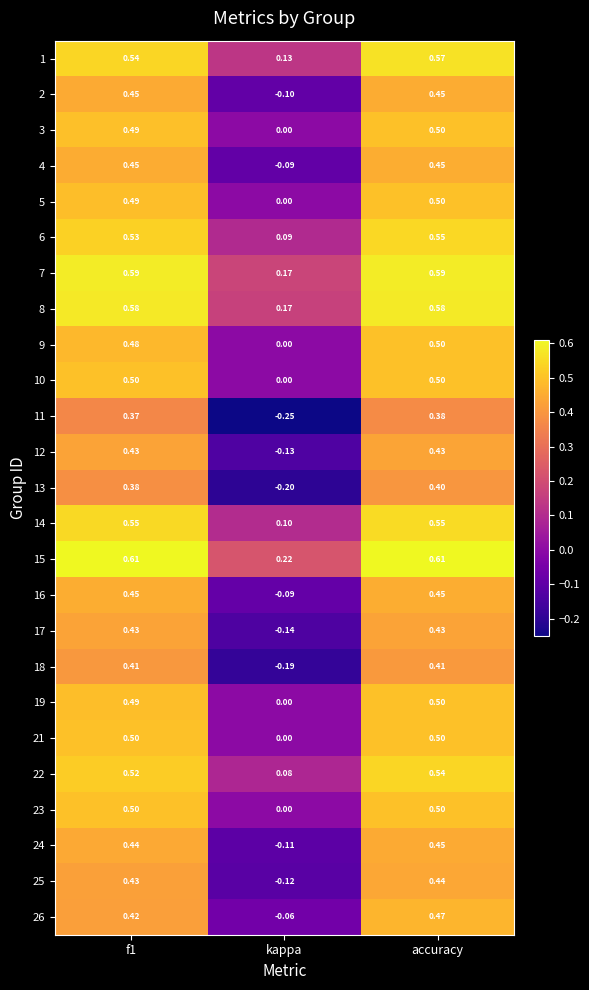

At which category is the sum across all series the highest?

accuracy